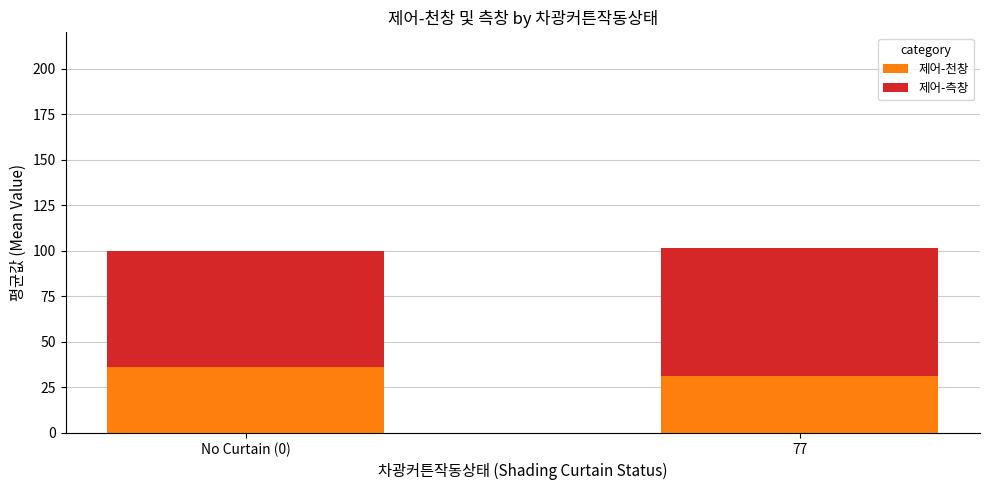

The value of 제어-천창 at 77 is 31.2. True or false?

True